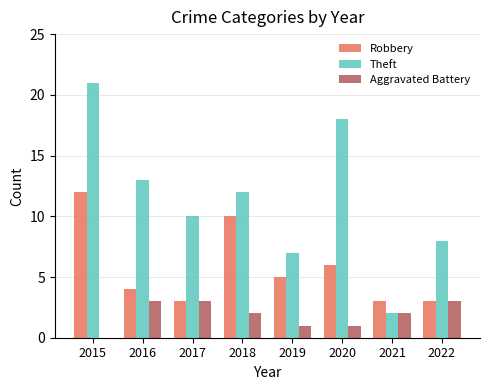

Is it true that Theft equals 8 at 2022?

True